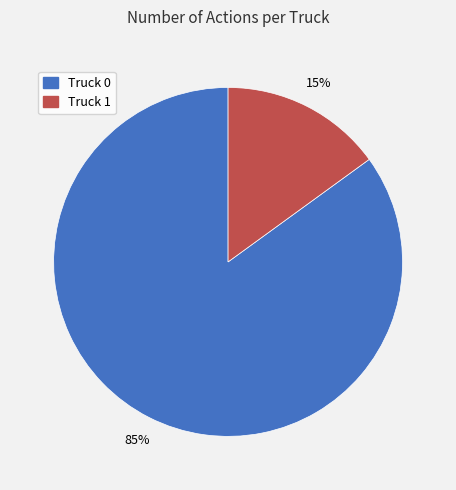

Is the sum of Truck 1 and Truck 0 greater than half?

Yes